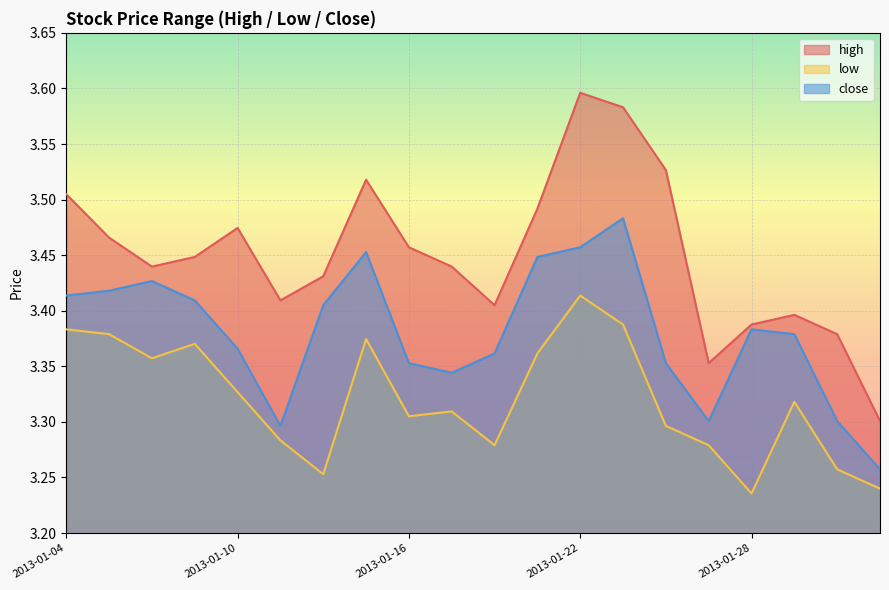

True or false: low and close intersect in this chart.

False